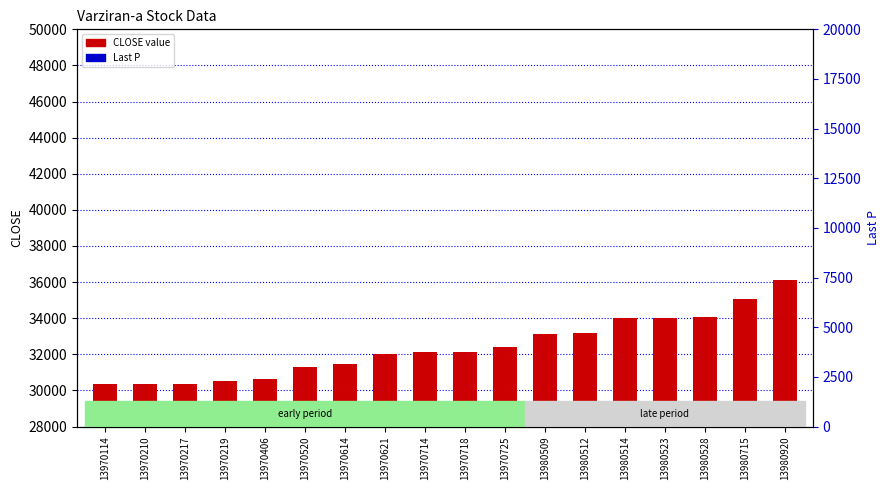

At which label is Last P closest to 37966?

13980509